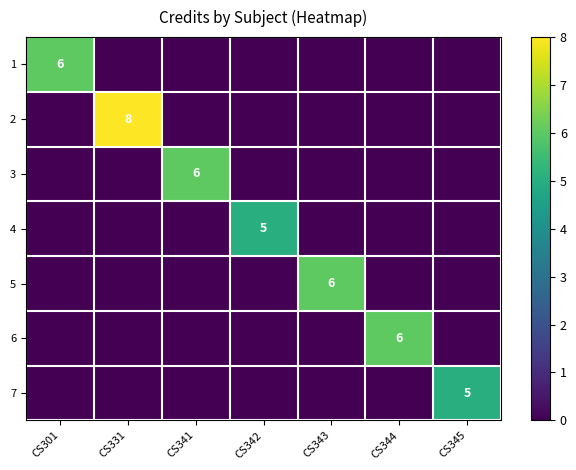

Is it true that 5 equals 4 at CS343?

False